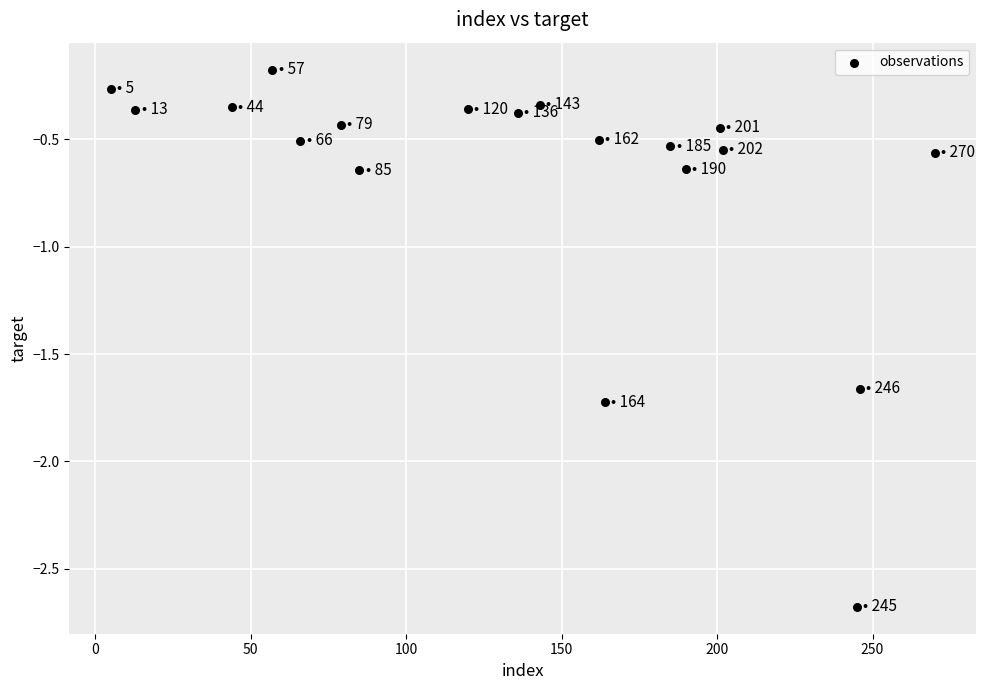

What is the range of X values (max minus min)?

265.0